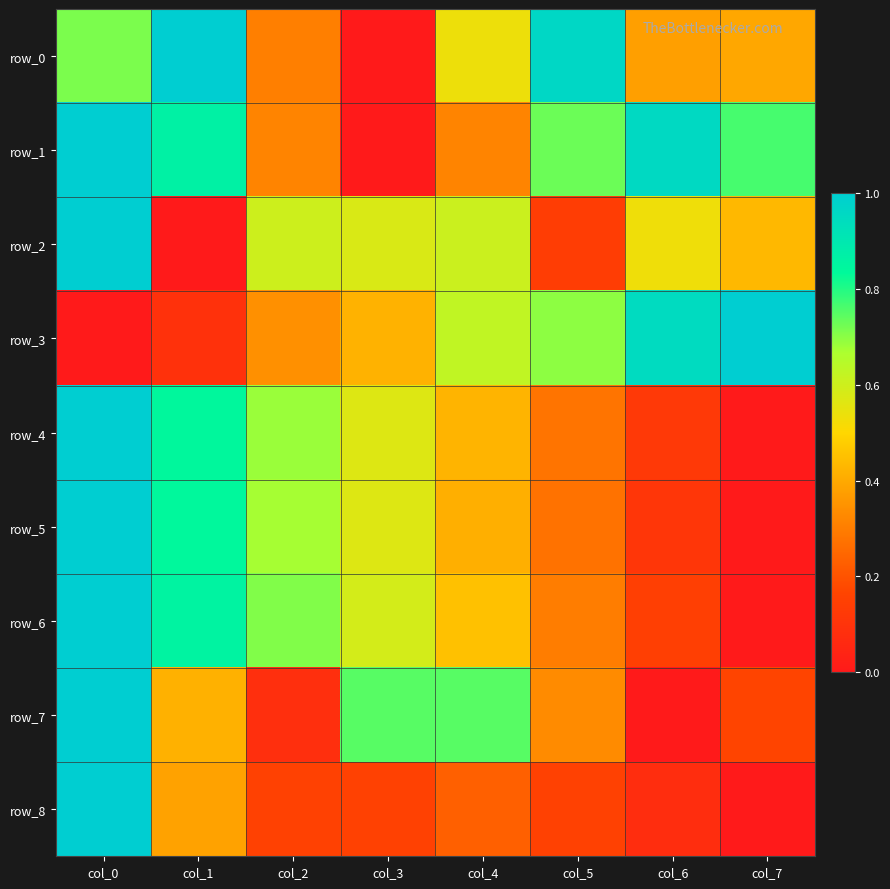

At how many categories does at least one series exceed 0?

8